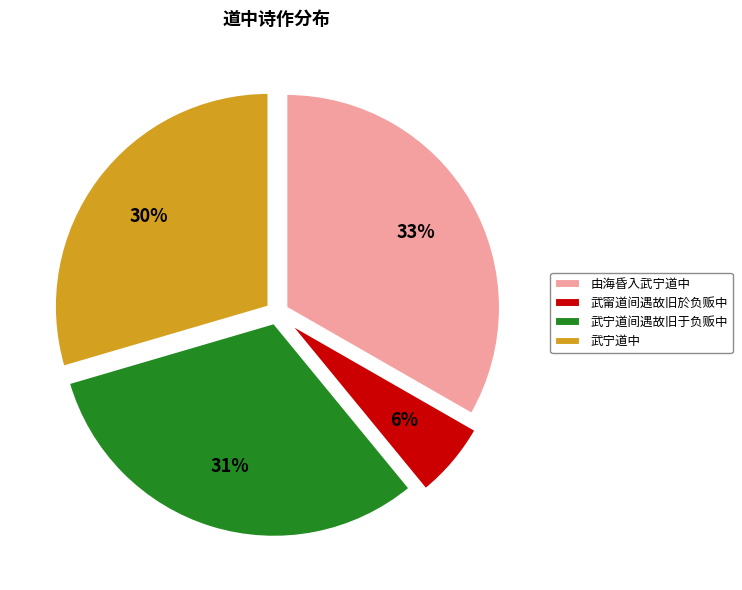

Rank the categories by value from highest to lowest.

由海昏入武宁道中, 武宁道间遇故旧于负贩中, 武宁道中, 武甯道间遇故旧於负贩中